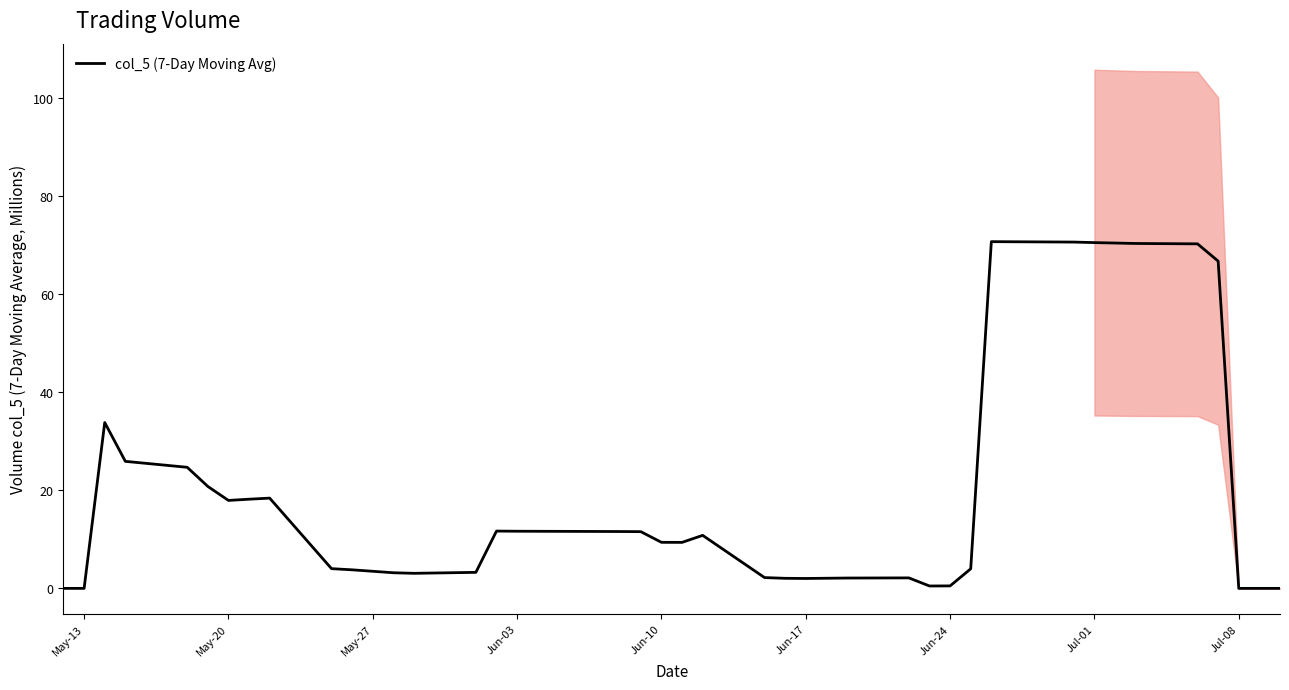

Is it true that col_5 (7-Day Moving Avg) equals 17.9 at May-20?

True